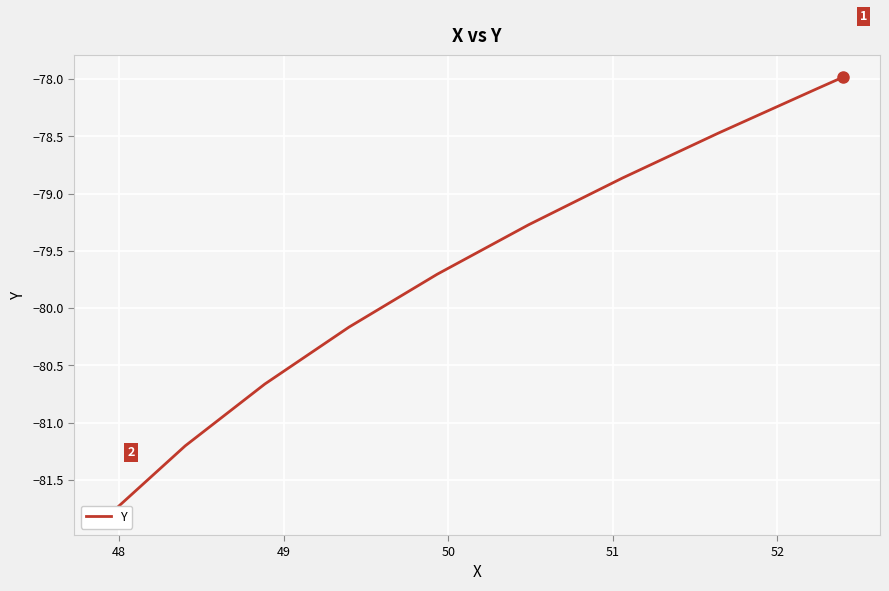

Is it true that the value at 53 is -134.1?

False